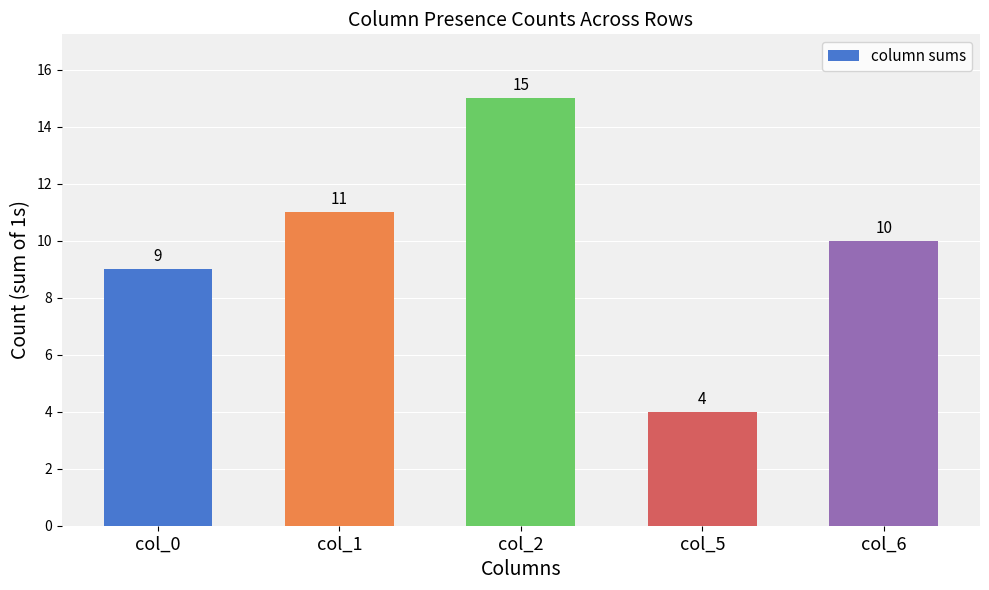

How many bars are there in total?

5